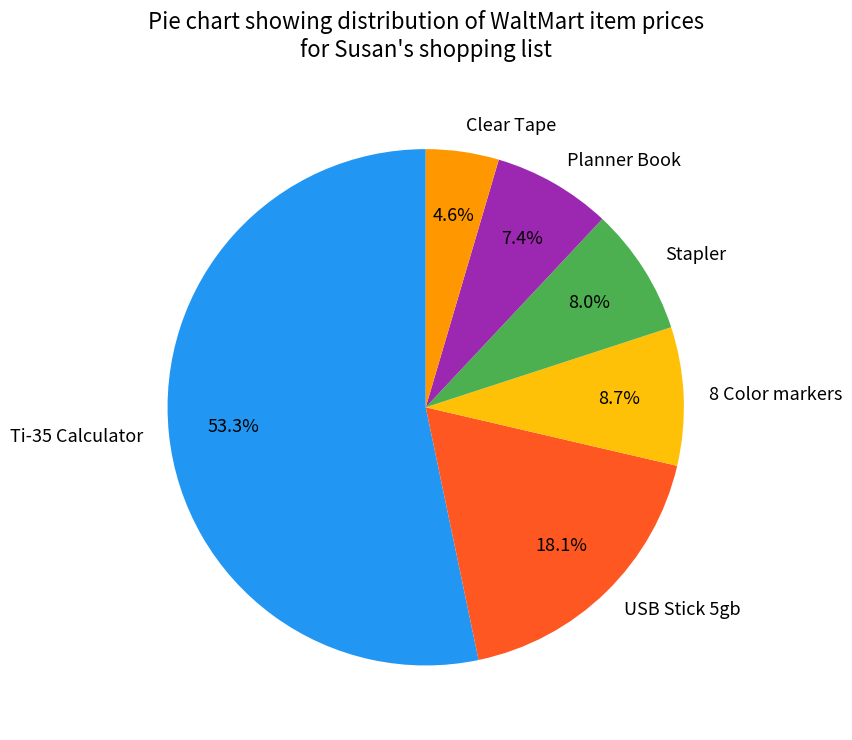

Which slice is the largest?

Ti-35 Calculator